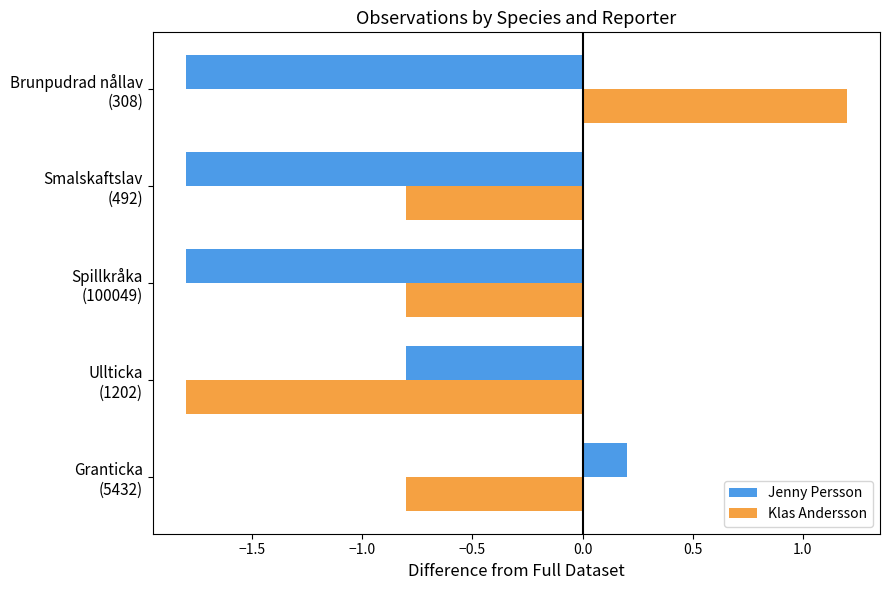

List the series in order of their overall mean, lowest first.

Jenny Persson, Klas Andersson